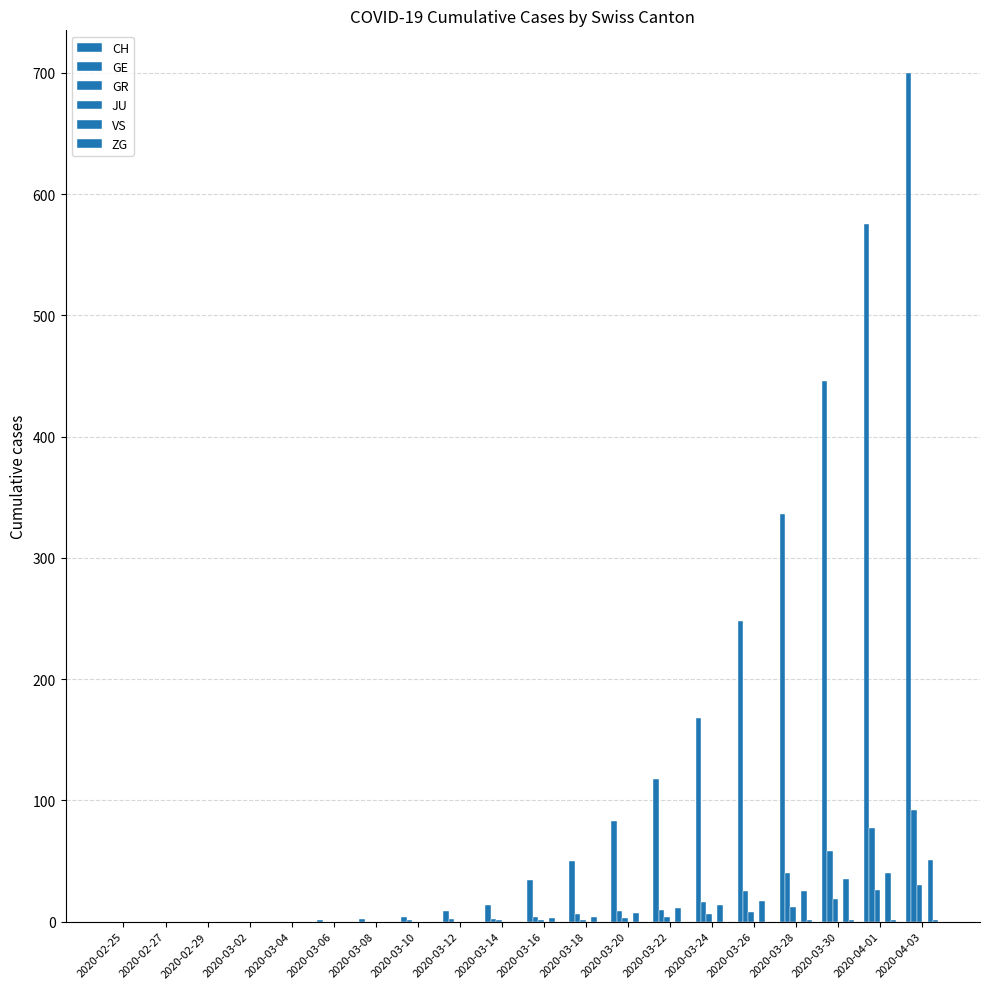

What is the total value across all series at 2020-03-28?

414